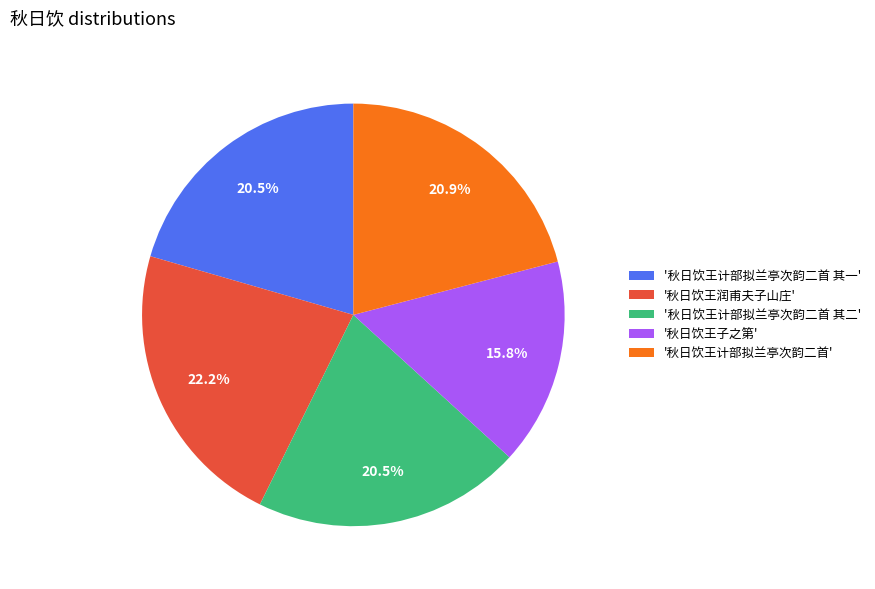

To the nearest percent, what is the average slice percentage?

20%